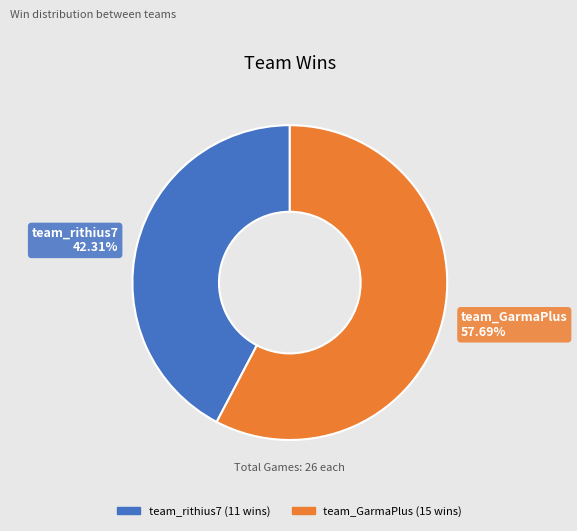

Which category has the smallest portion of the pie?

team_rithius7